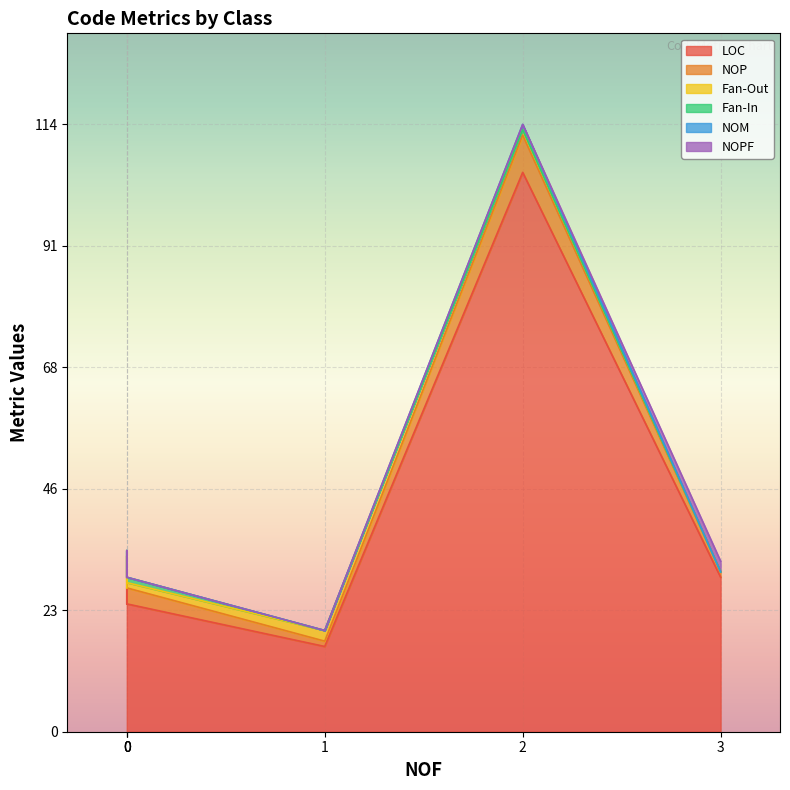

What is the sum of all Fan-In values?

4